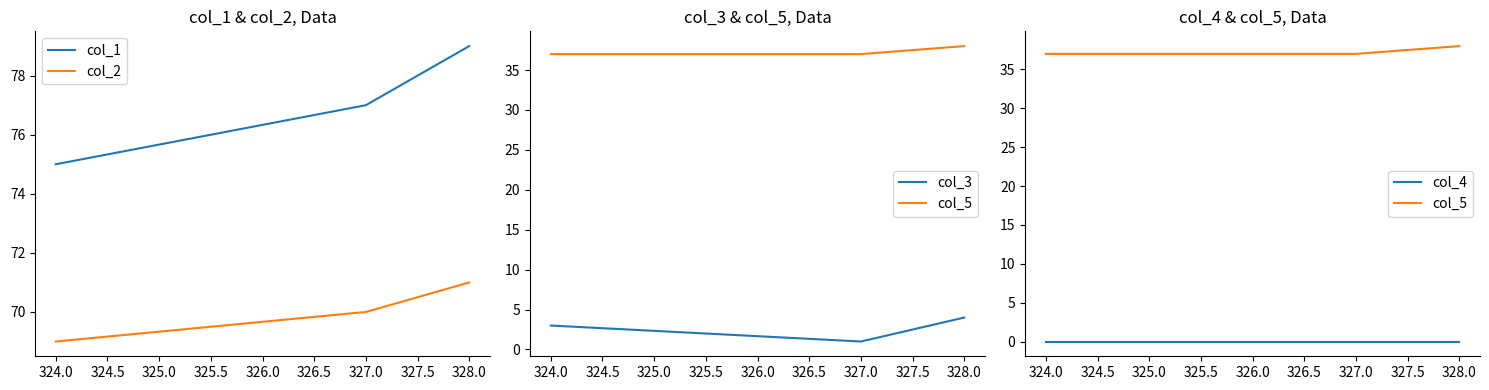

List the labels in order of col_2 value, smallest first.

324.0, 327.0, 328.0